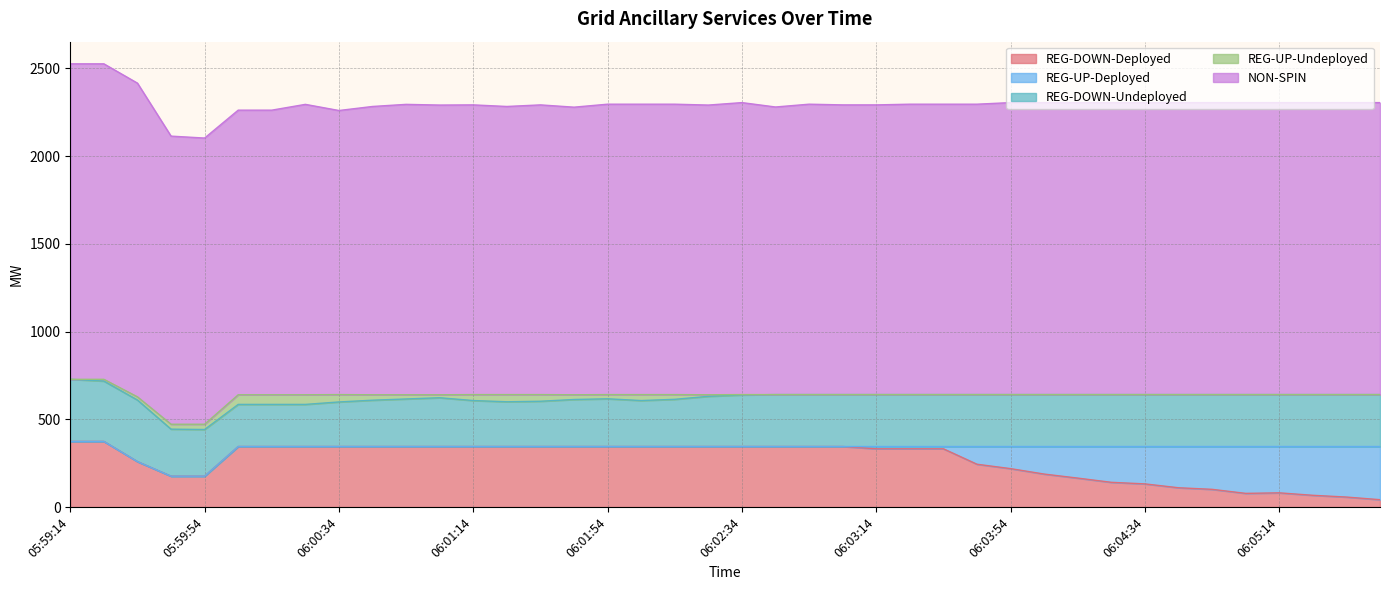

What is the label of the 37th point from the left?

06:05:14